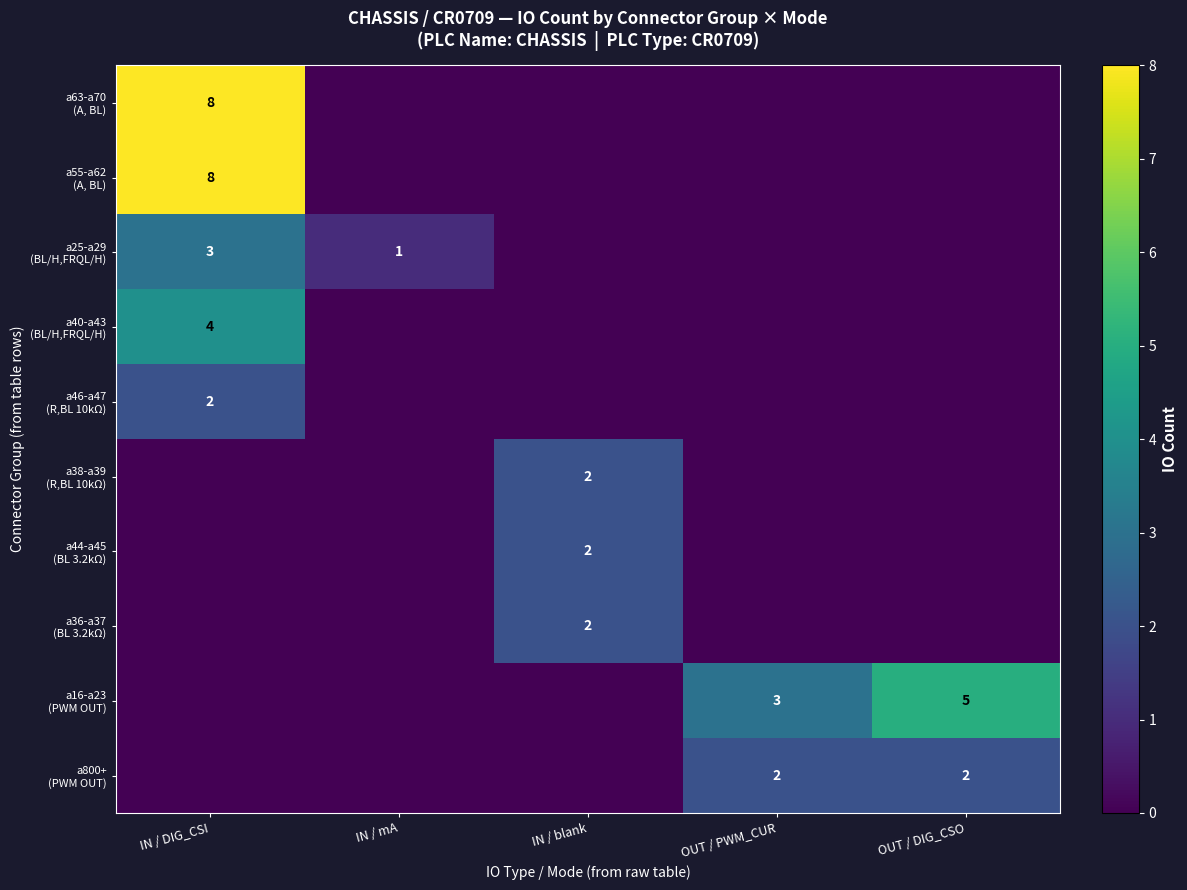

What is the total value across all series at IN / DIG_CSI?

25